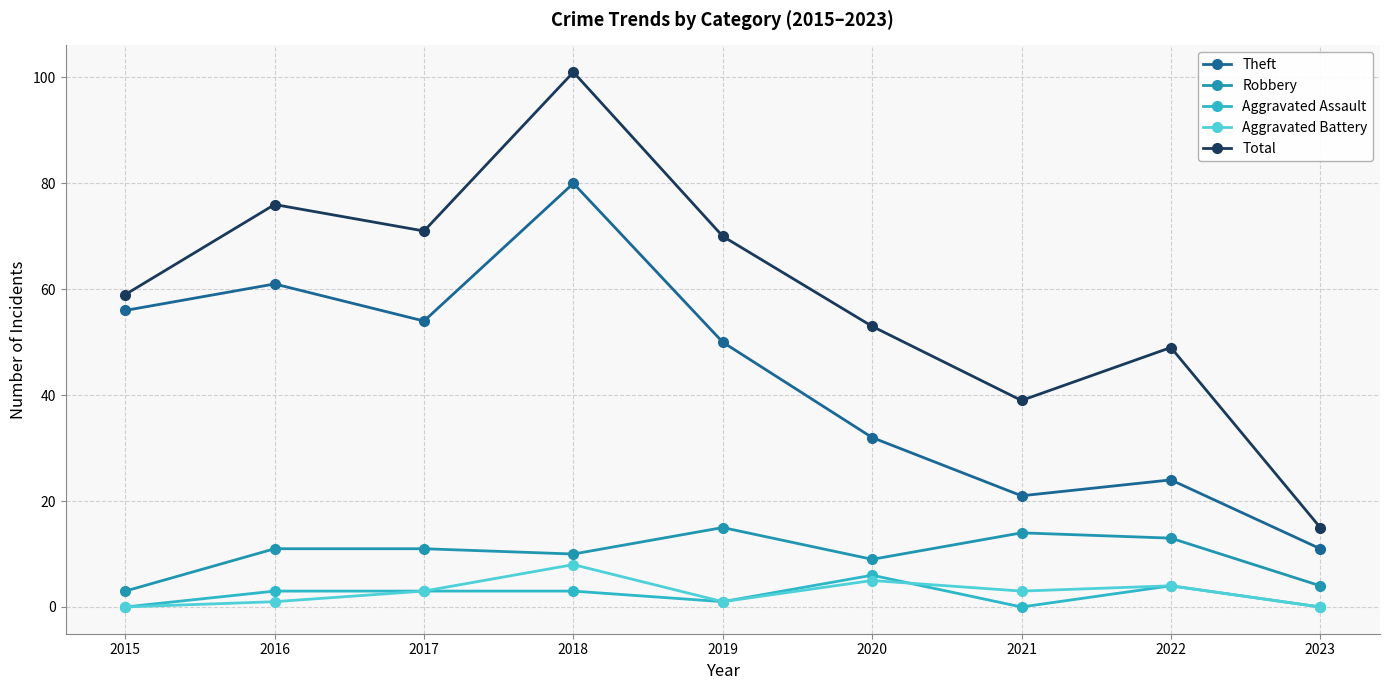

Reading left to right, list all the values displayed in this chart.

Theft: 2015=56	2016=61	2017=54	2018=80	2019=50	2020=32	2021=21	2022=24	2023=11
Robbery: 2015=3	2016=11	2017=11	2018=10	2019=15	2020=9	2021=14	2022=13	2023=4
Aggravated Assault: 2015=0	2016=3	2017=3	2018=3	2019=1	2020=6	2021=0	2022=4	2023=0
Aggravated Battery: 2015=0	2016=1	2017=3	2018=8	2019=1	2020=5	2021=3	2022=4	2023=0
Total: 2015=59	2016=76	2017=71	2018=101	2019=70	2020=53	2021=39	2022=49	2023=15